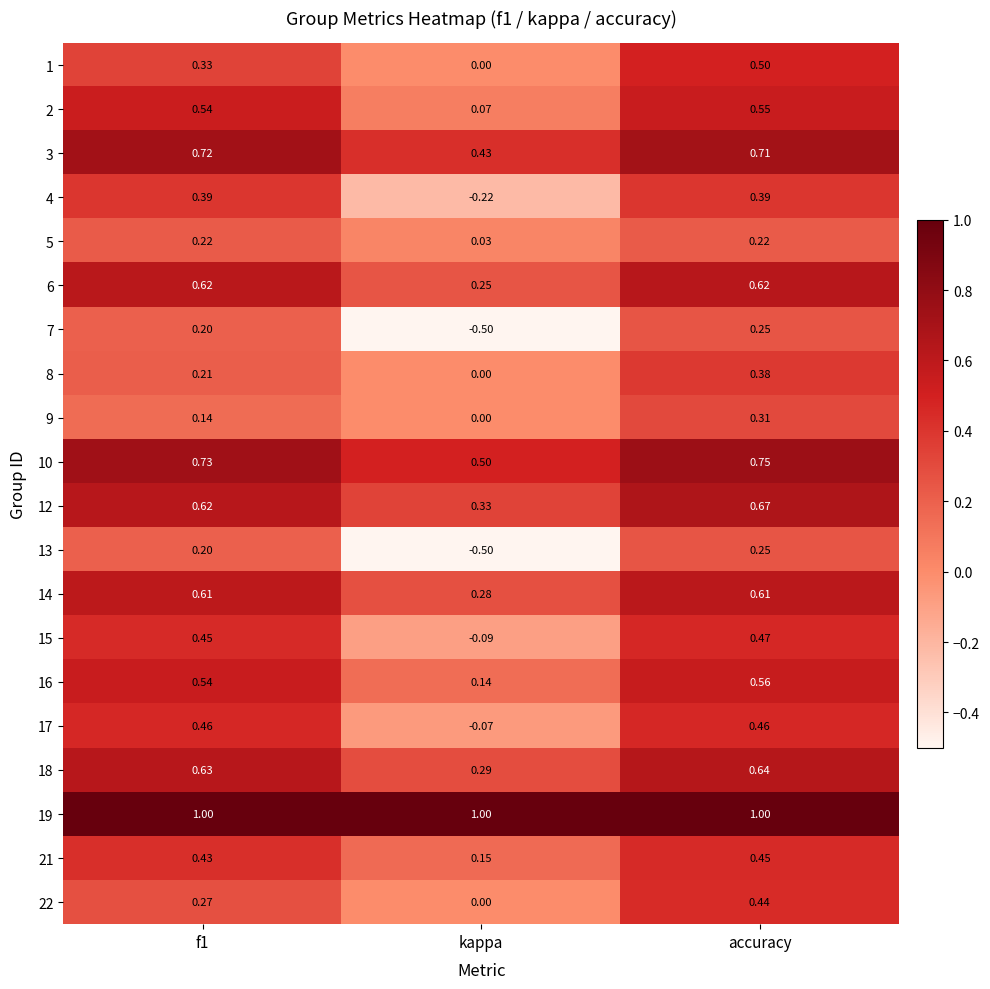

Where is 3 nearest to the value 0?

kappa